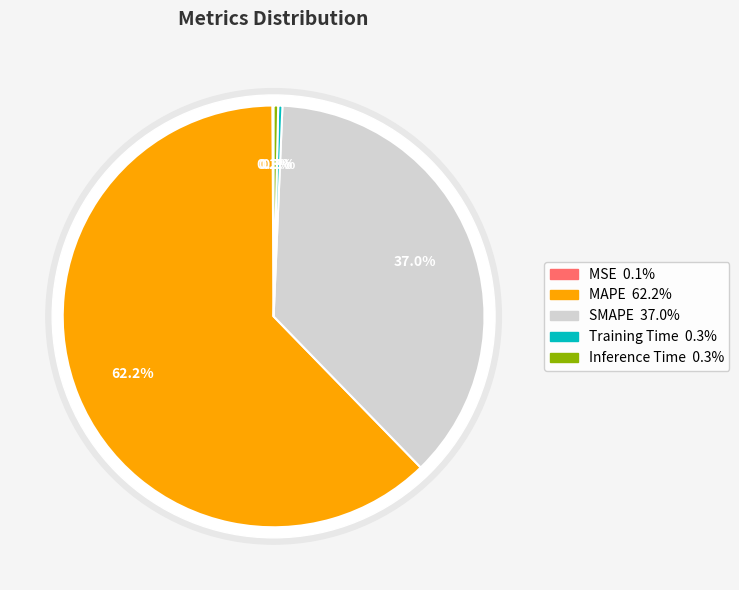

To the nearest percent, what is the average slice percentage?

20%